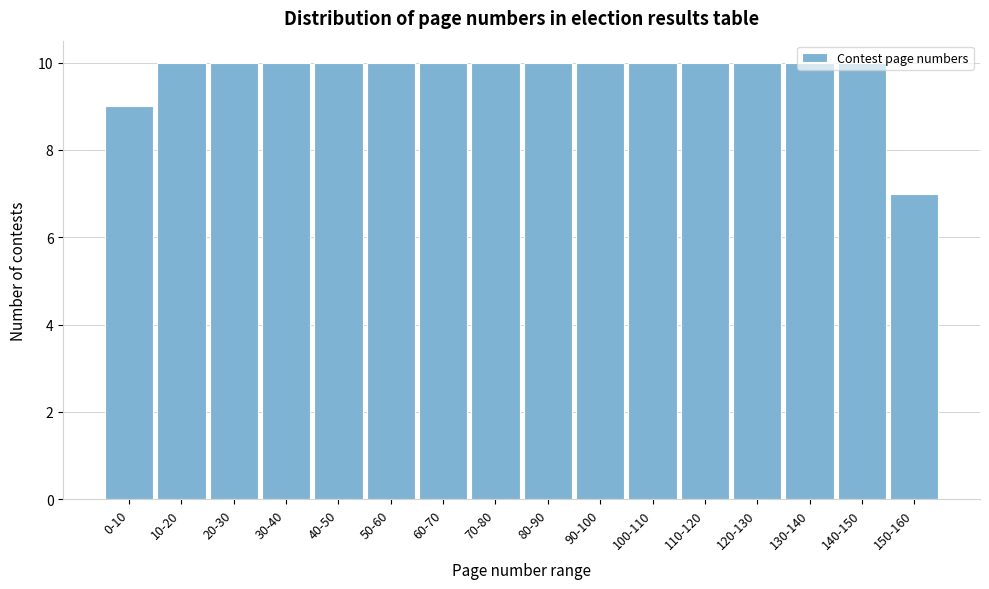

What is the sum of the values at 90-100 and 20-30?

20